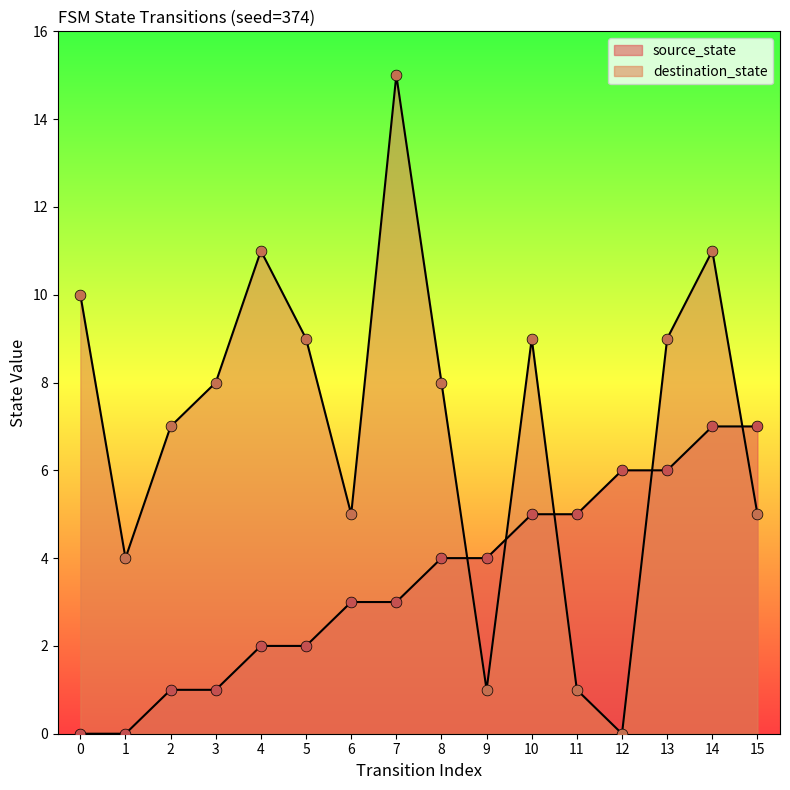

Which series has the largest Y range (max minus min)?

destination_state